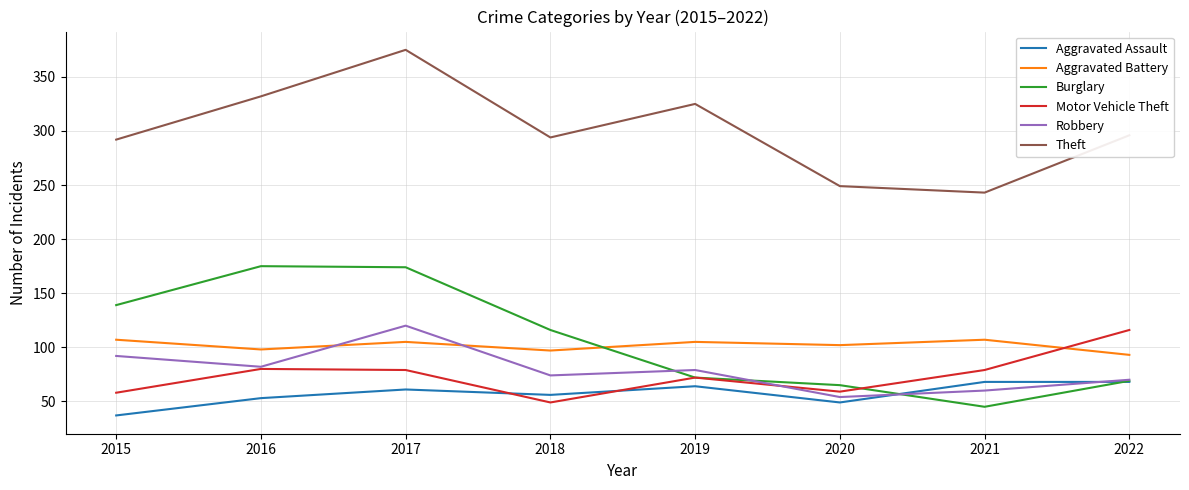

True or false: Burglary and Theft cross at least once.

False